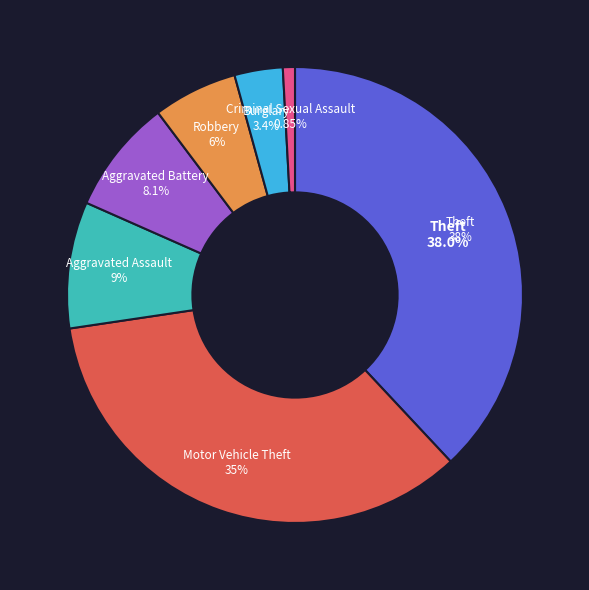

Do Burglary and Aggravated Assault together represent more than half of the pie?

No